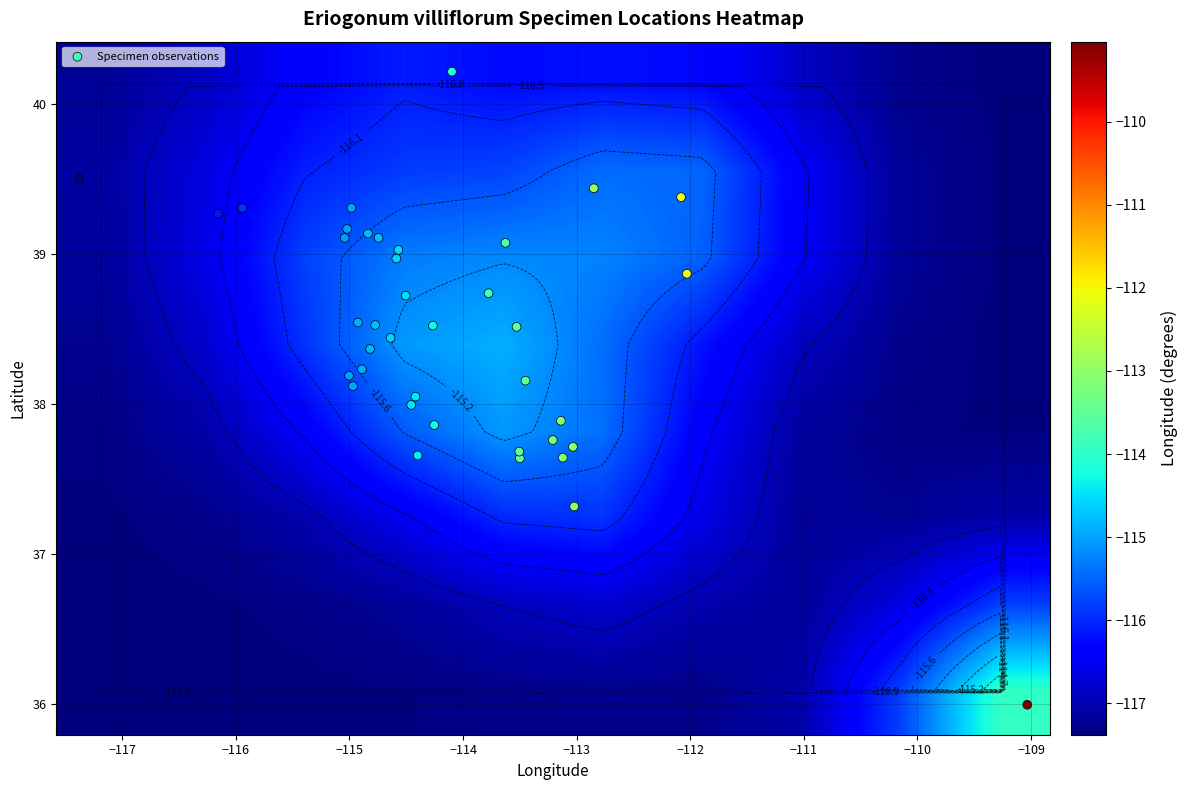

How many data points in 1980 are less than 37?

1